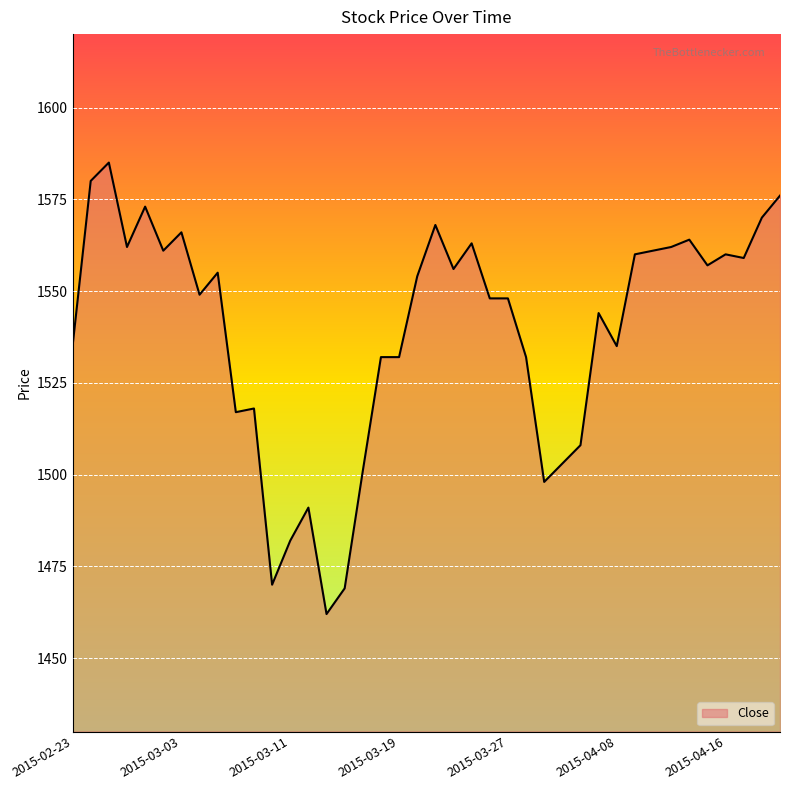

What is the maximum value shown in the chart?

1585